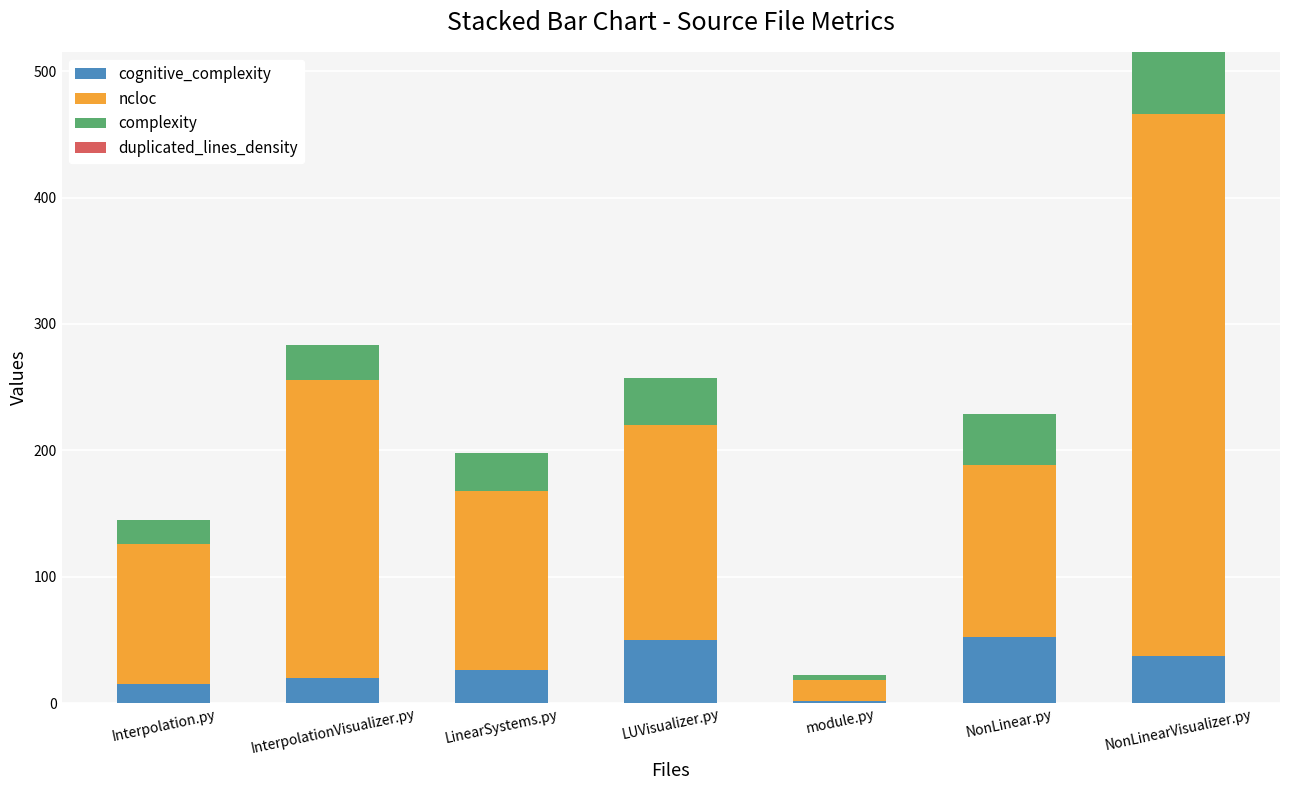

At which category is the sum across all series the highest?

NonLinearVisualizer.py